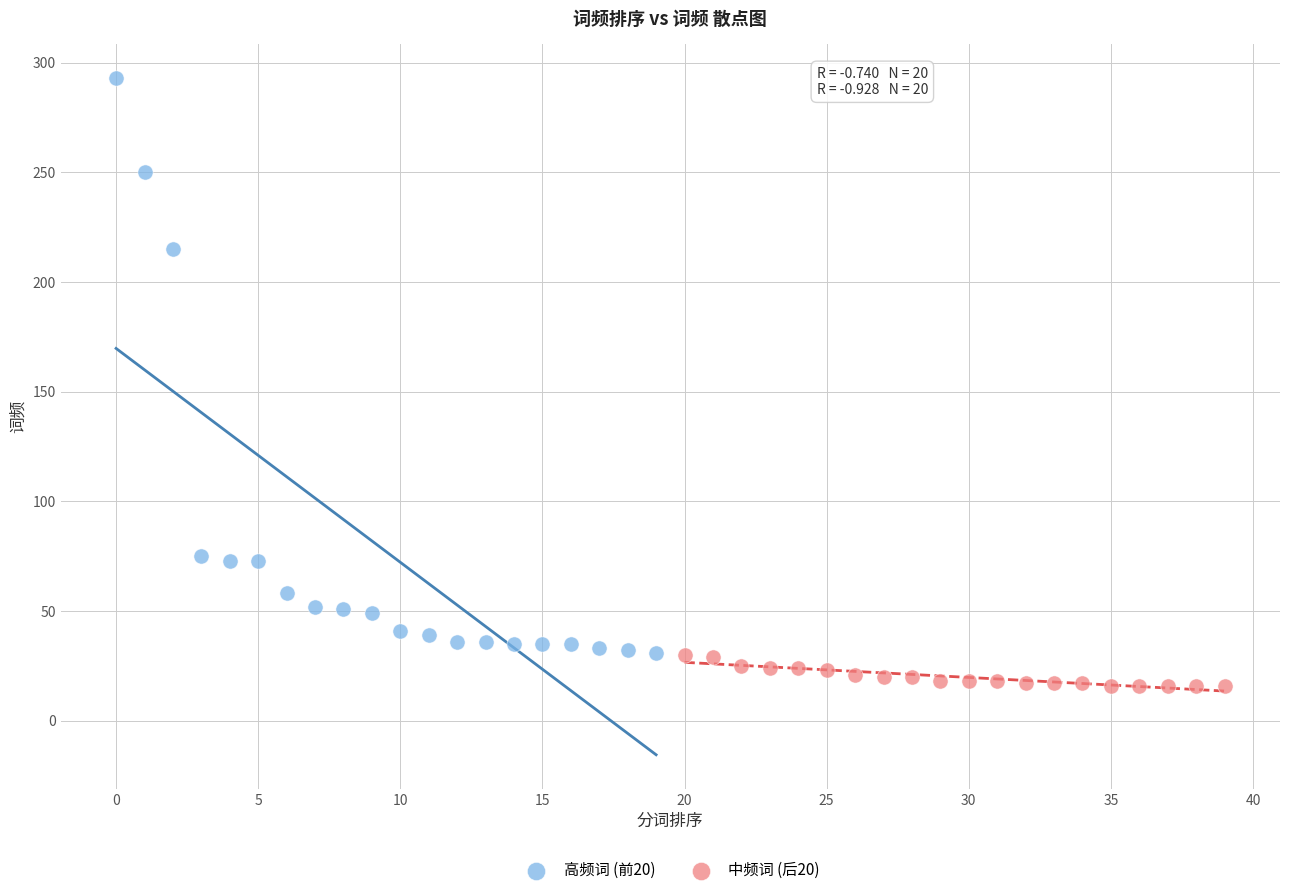

Which series contains the highest Y value?

高频词 (前20)